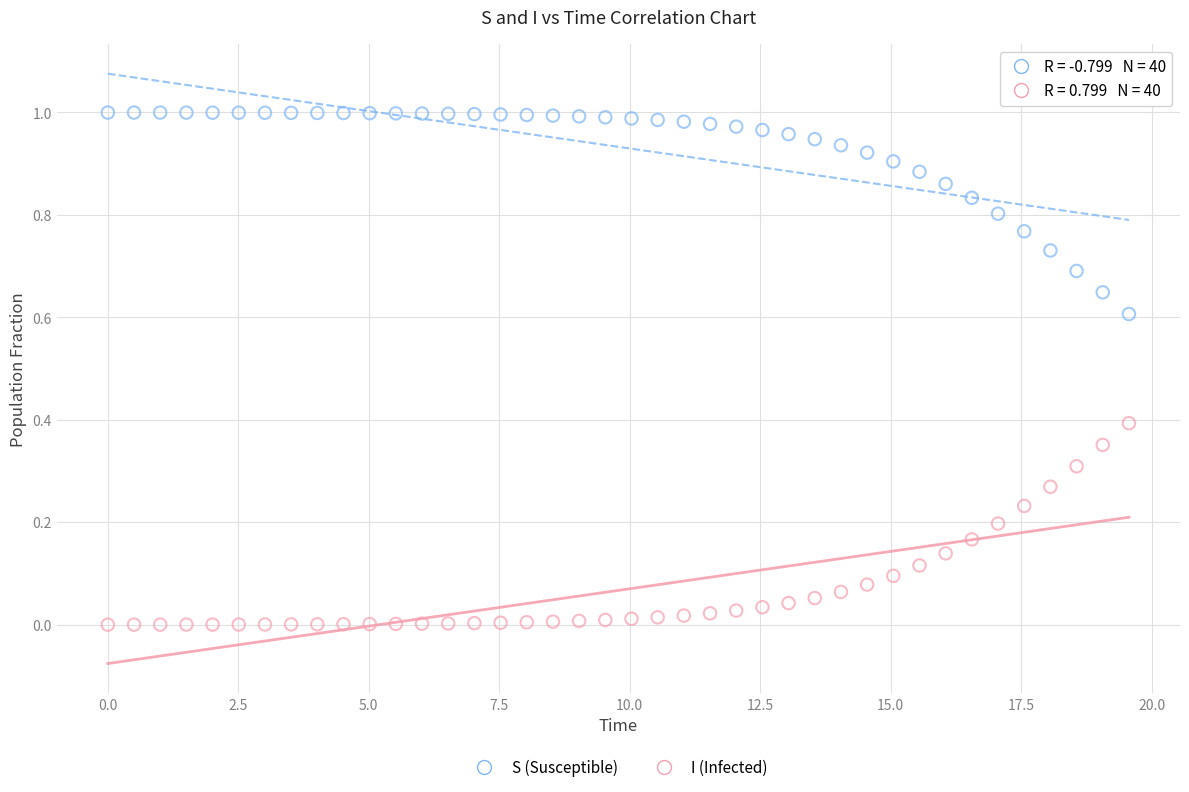

Across all data points, what is the range of X values (max minus min)?

19.6